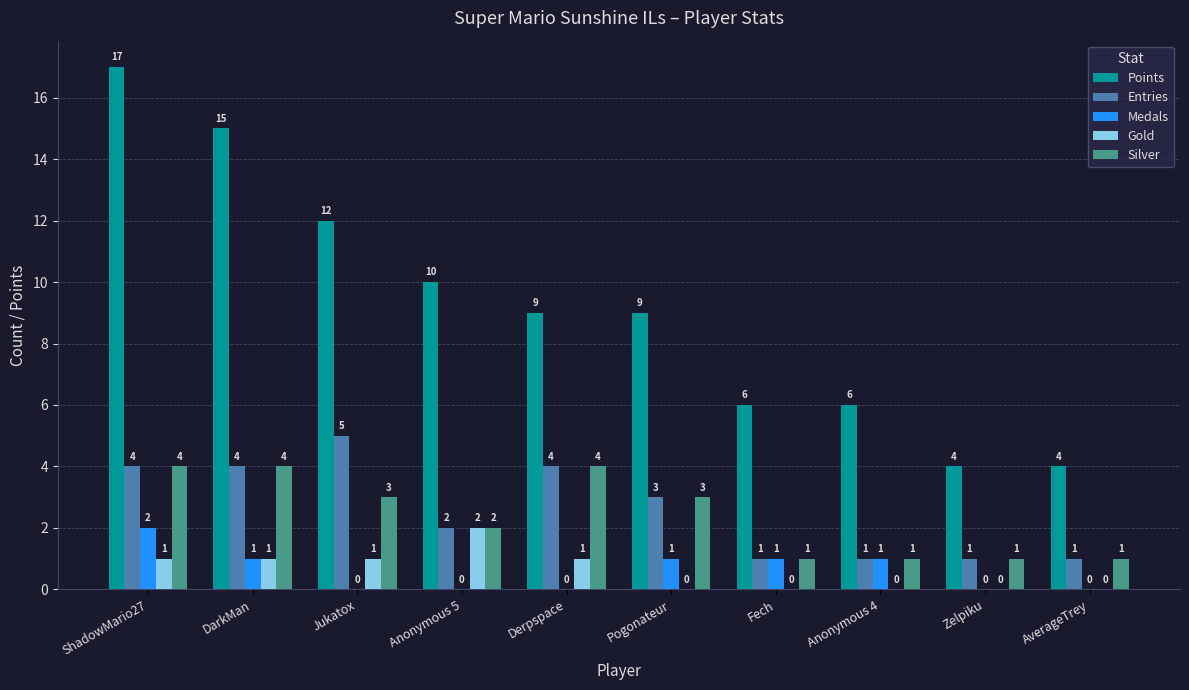

Which series has the widest spread of values?

Points